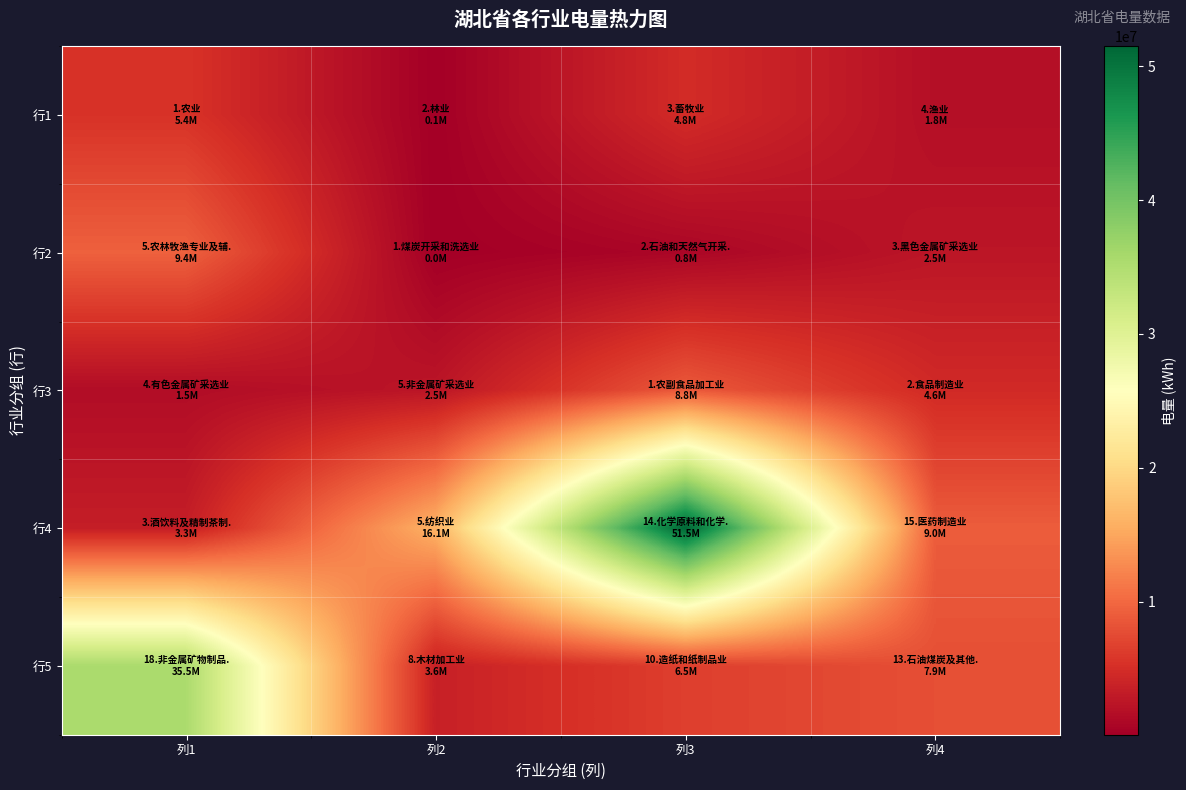

Which label corresponds to the largest value in the chart?

列3